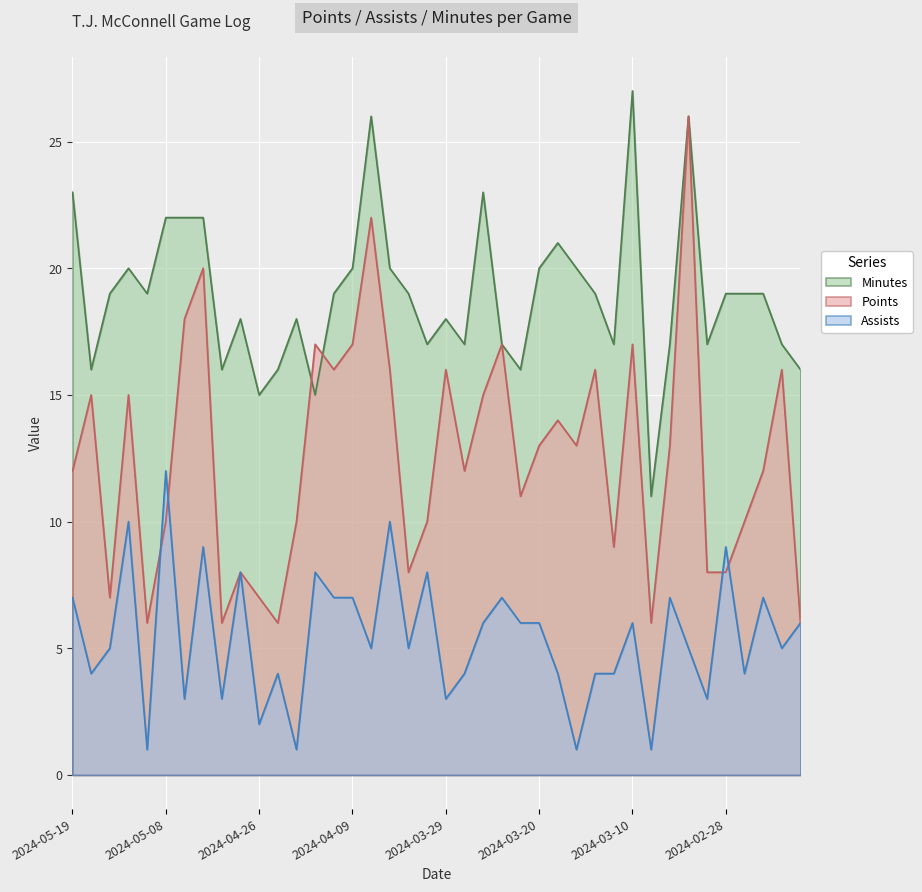

Does the chart display data point markers on the line(s)?

No